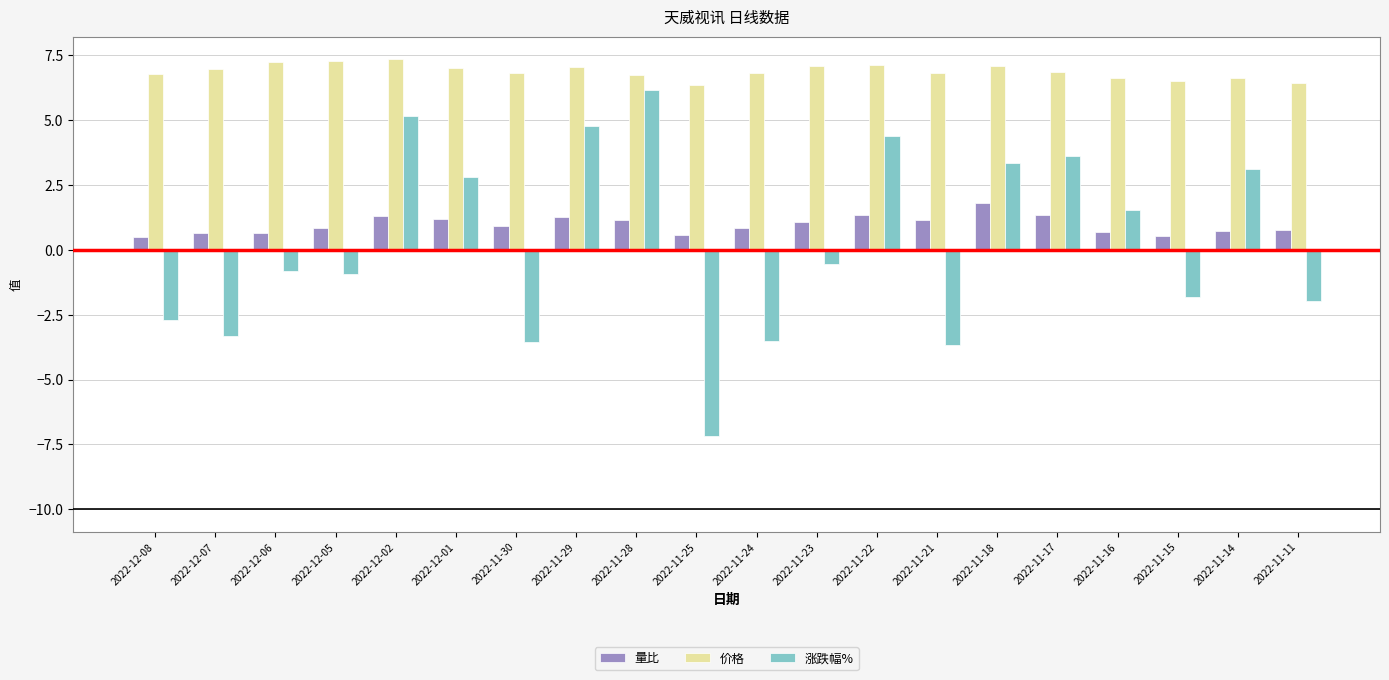

What is the smallest value displayed?

-7.2